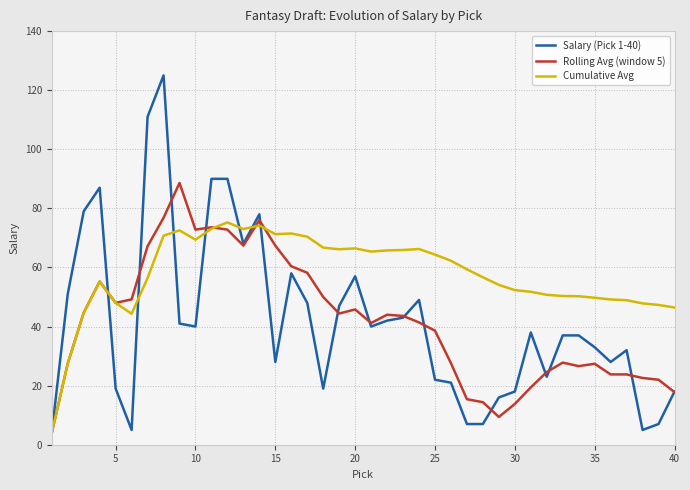

List the series in order of their peak value, lowest first.

Cumulative Avg, Rolling Avg (window 5), Salary (Pick 1-40)